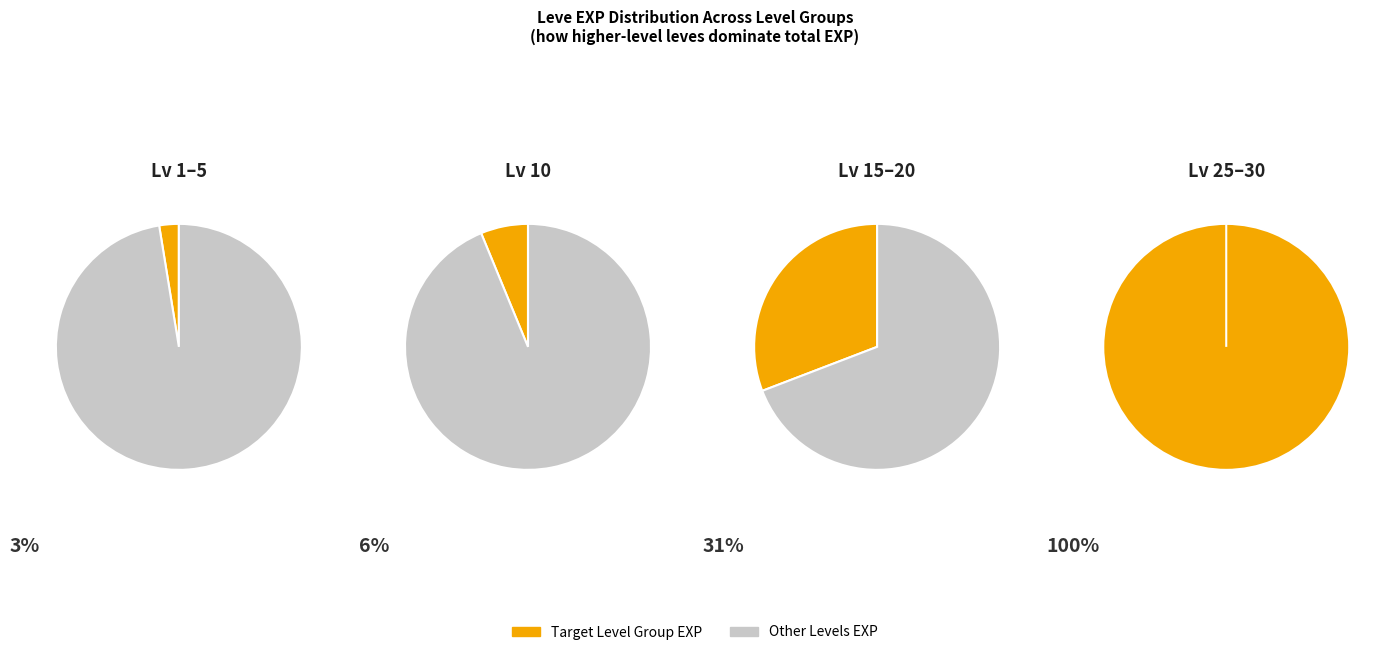

What is the smallest slice in the pie chart?

Level 1